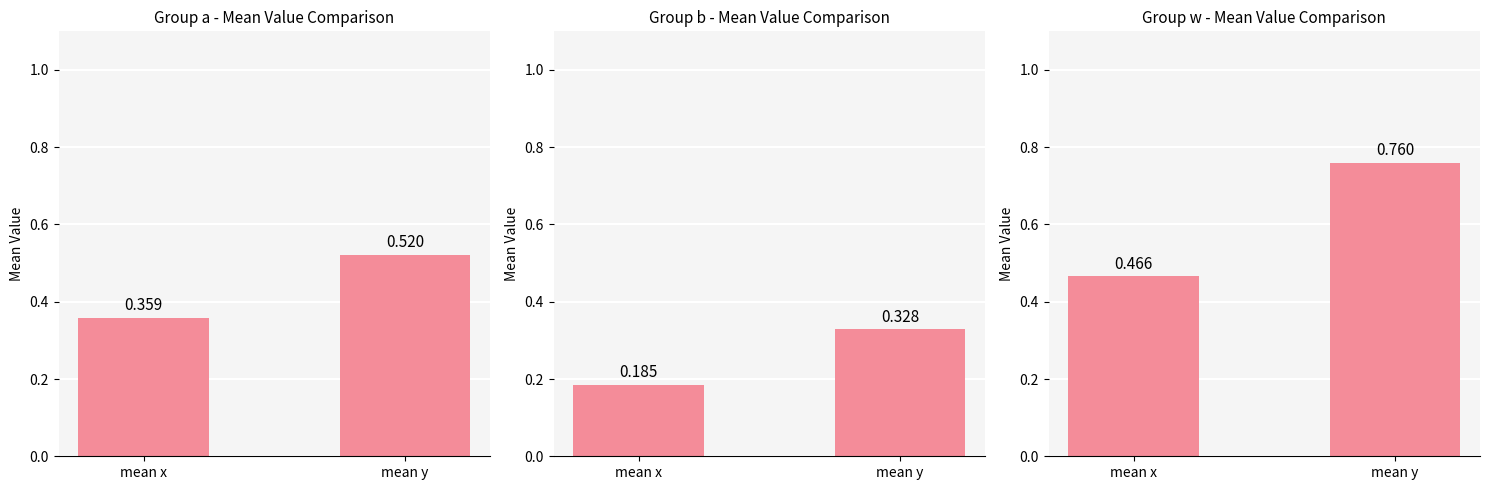

At which label is the value closest to 0?

mean x